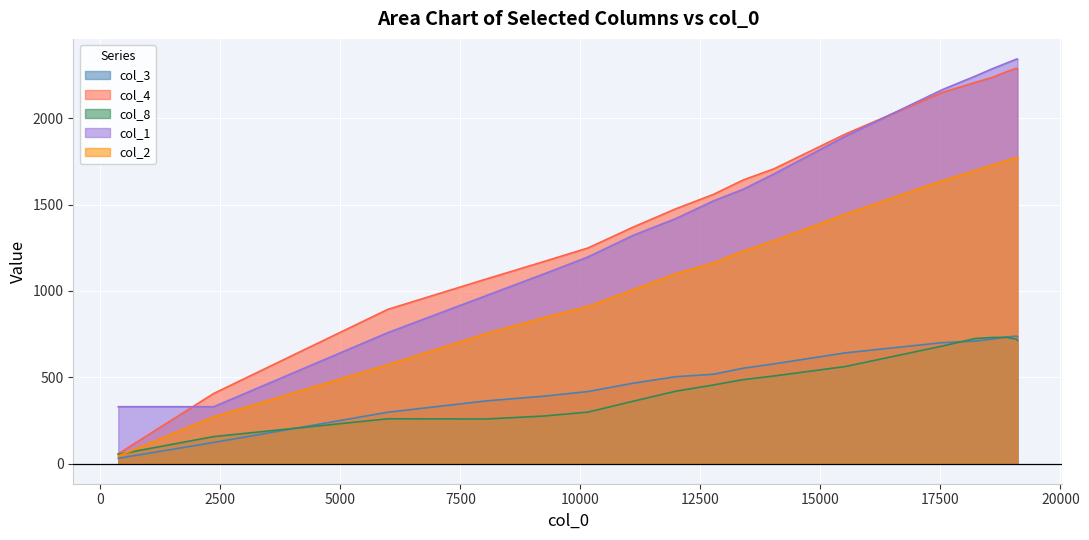

In col_4, how many points are higher than both neighbors (excluding endpoints)?

1